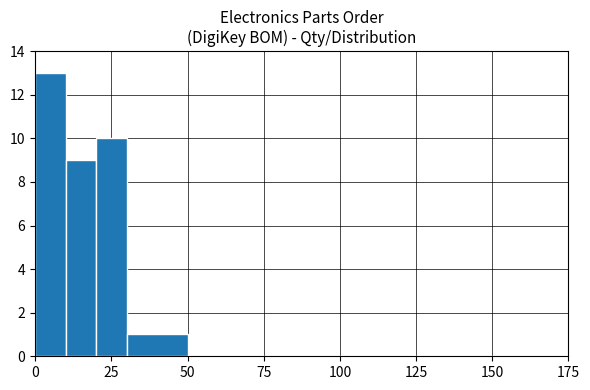

What is the maximum value shown in the chart?

13